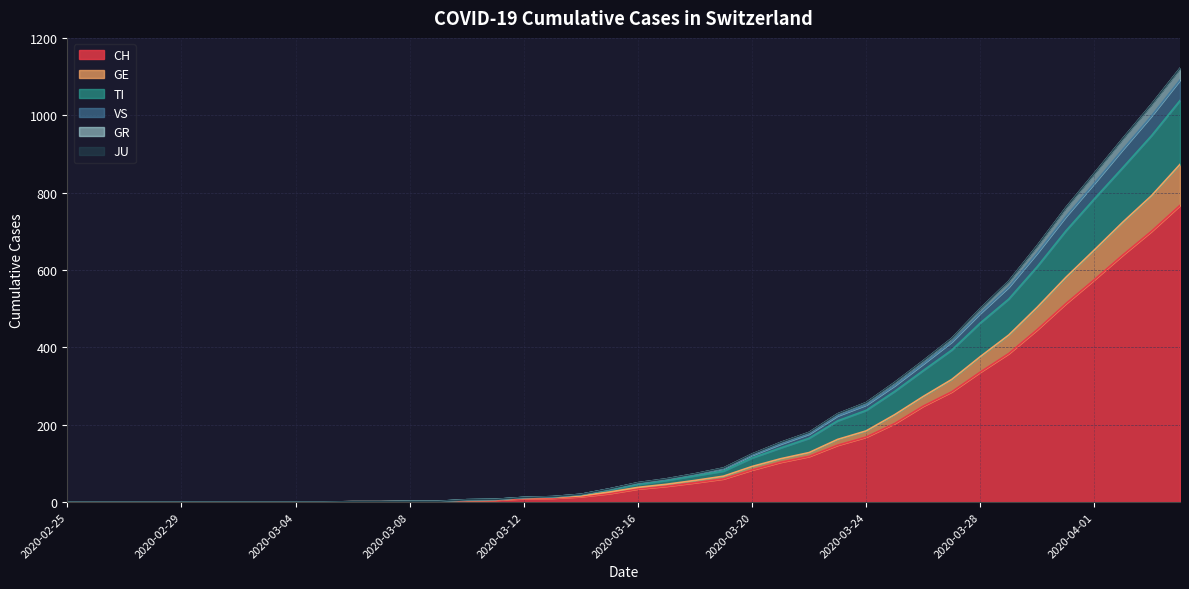

What is the maximum value for CH?

767